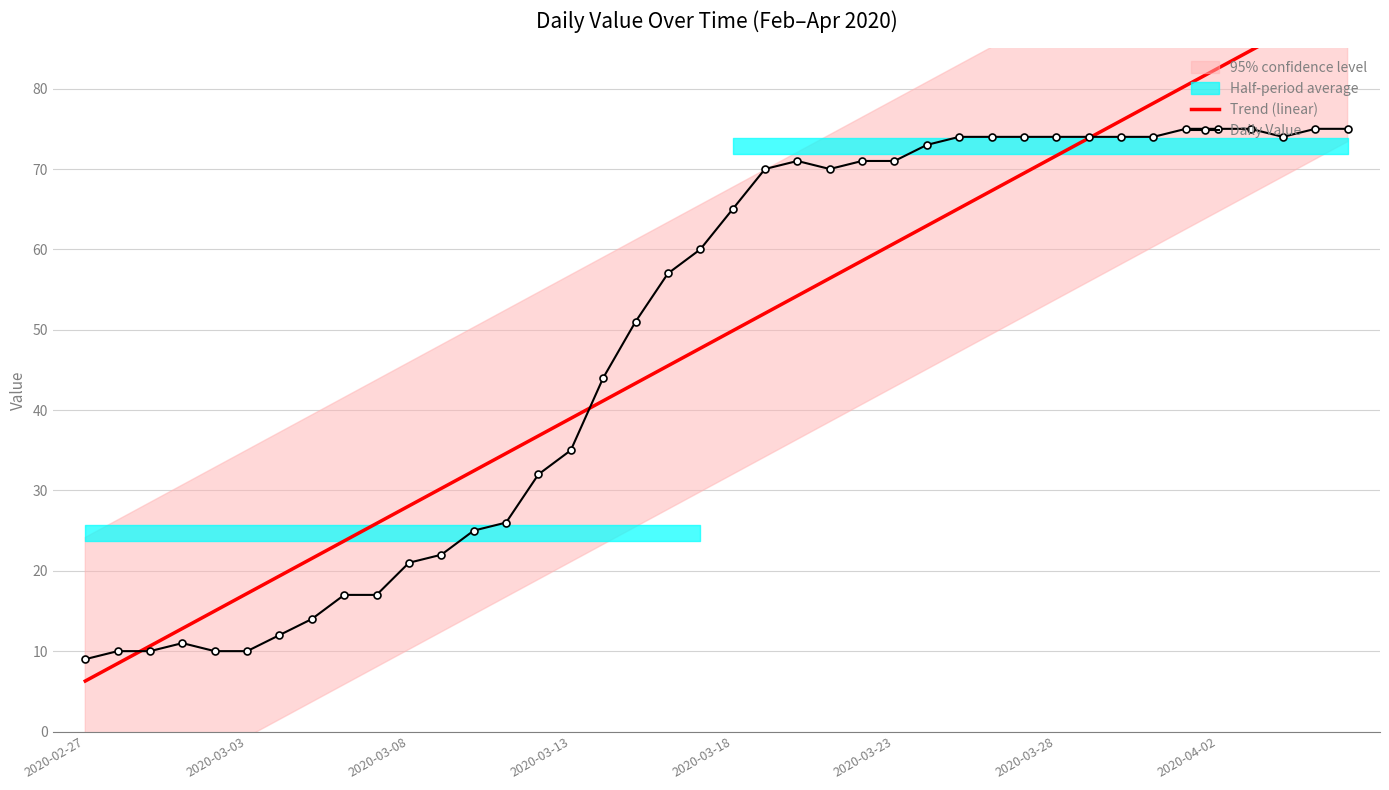

True or false: Daily Value and Trend (linear) cross at least once.

True